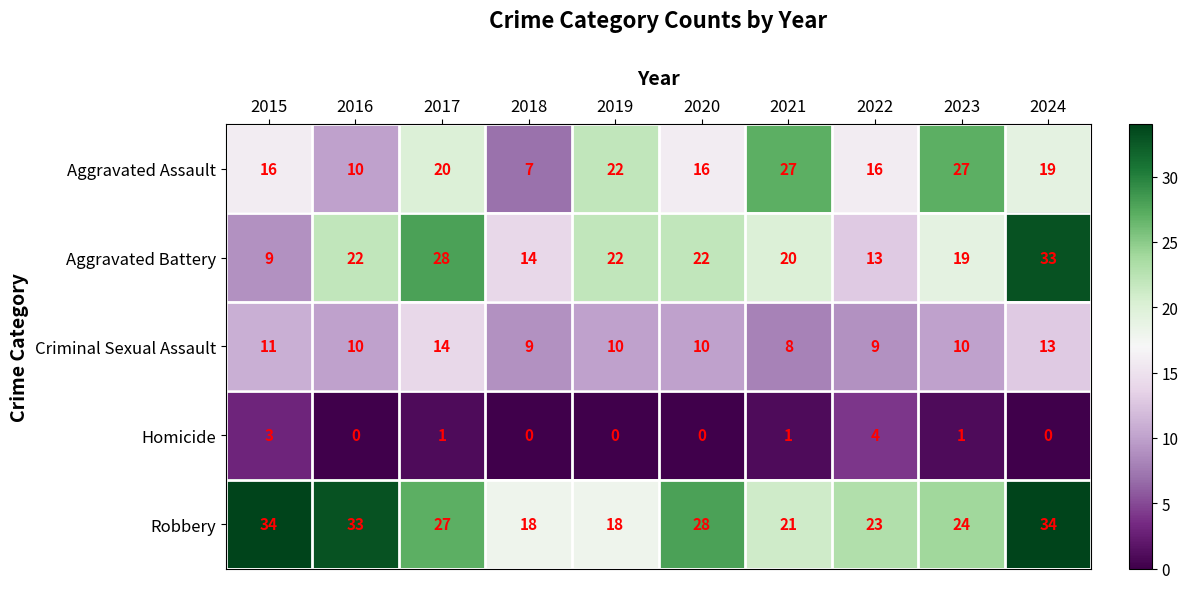

Which series changed the most between 2018 and 2024?

Aggravated Battery